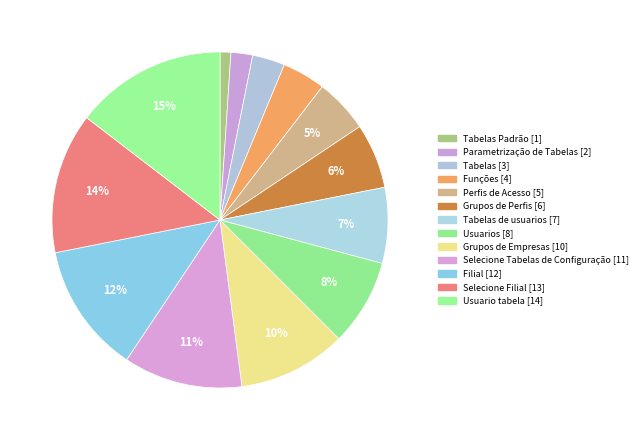

Is there a majority slice in this chart?

No